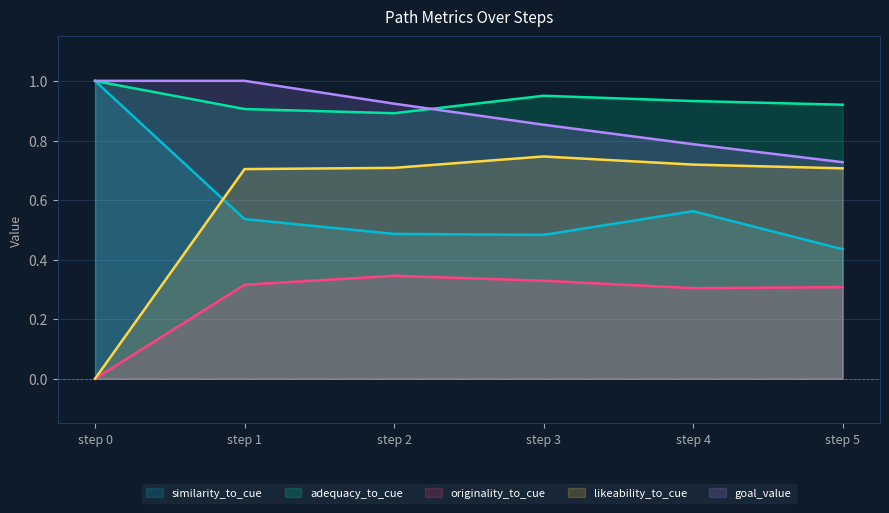

Is it true that adequacy_to_cue equals 0.5 at step 5?

False